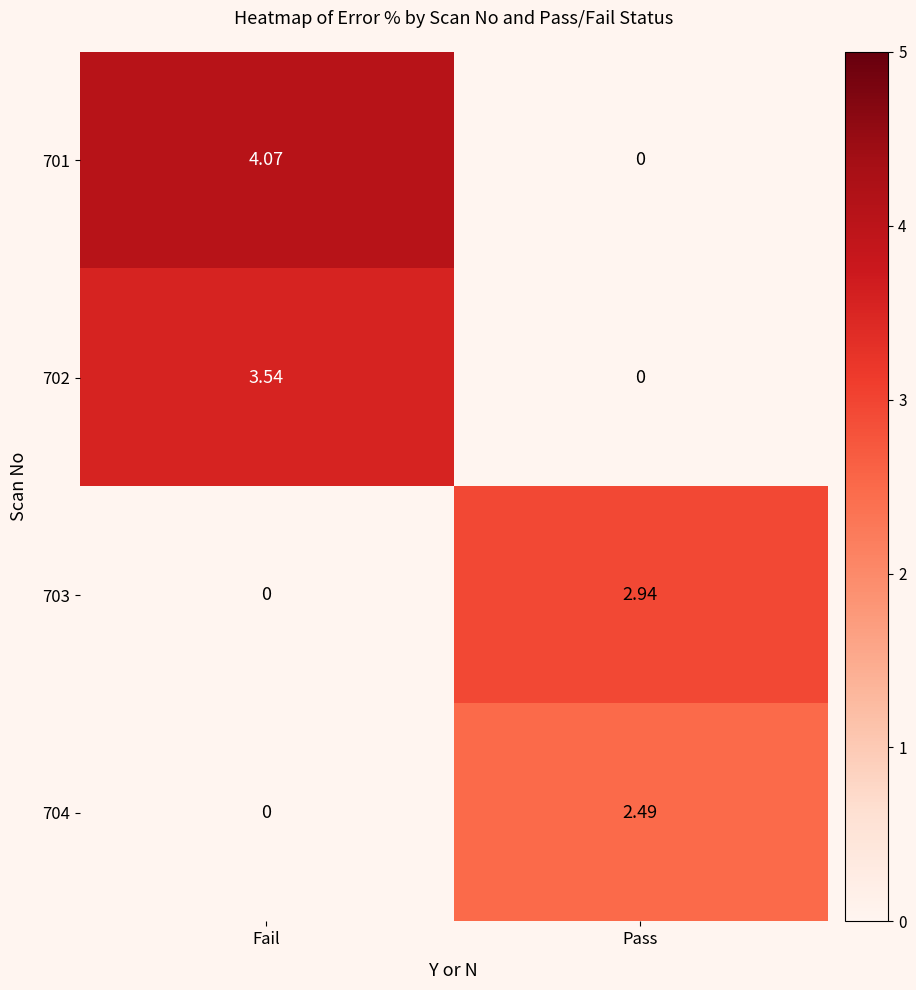

At which category is the sum across all series the highest?

Fail